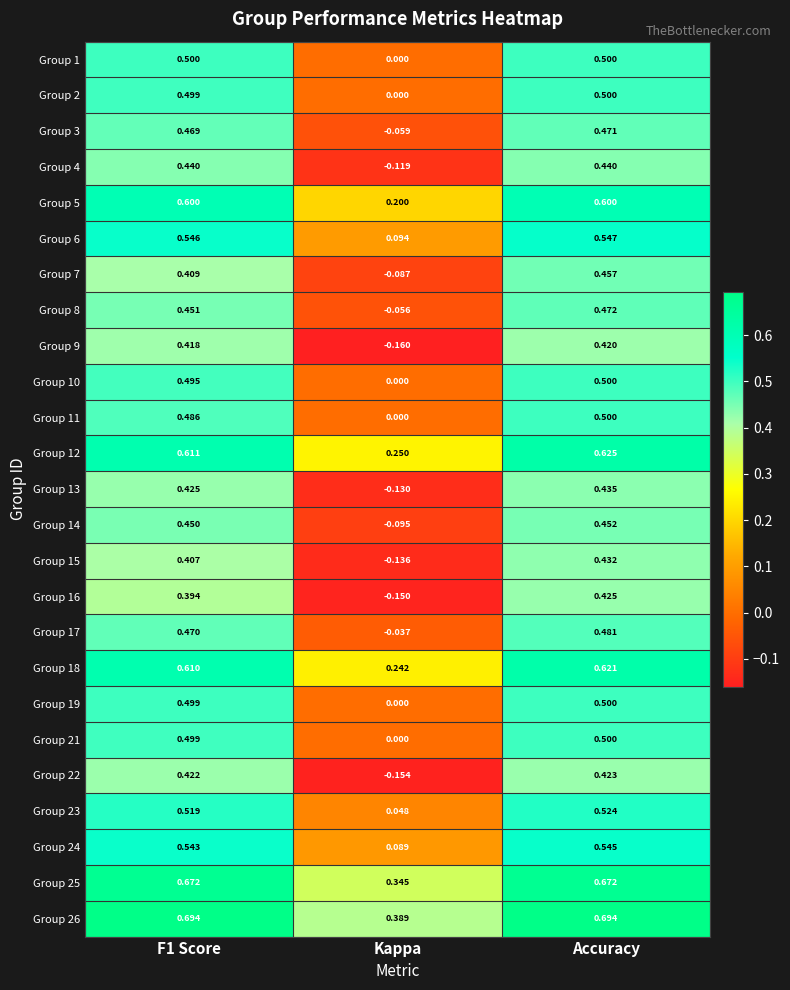

At which label is Group 11 closest to 0?

Kappa